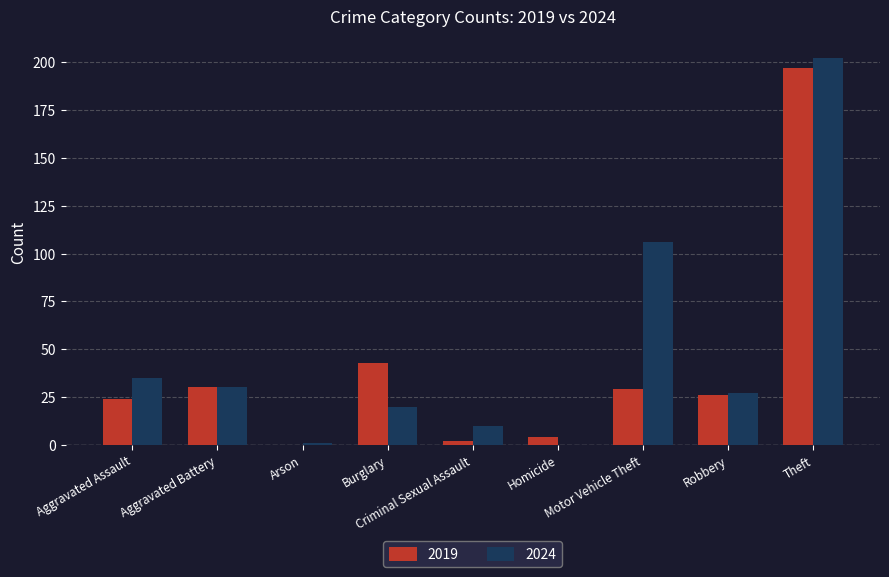

True or false: 2024 has a value of 30 at Aggravated Battery.

True